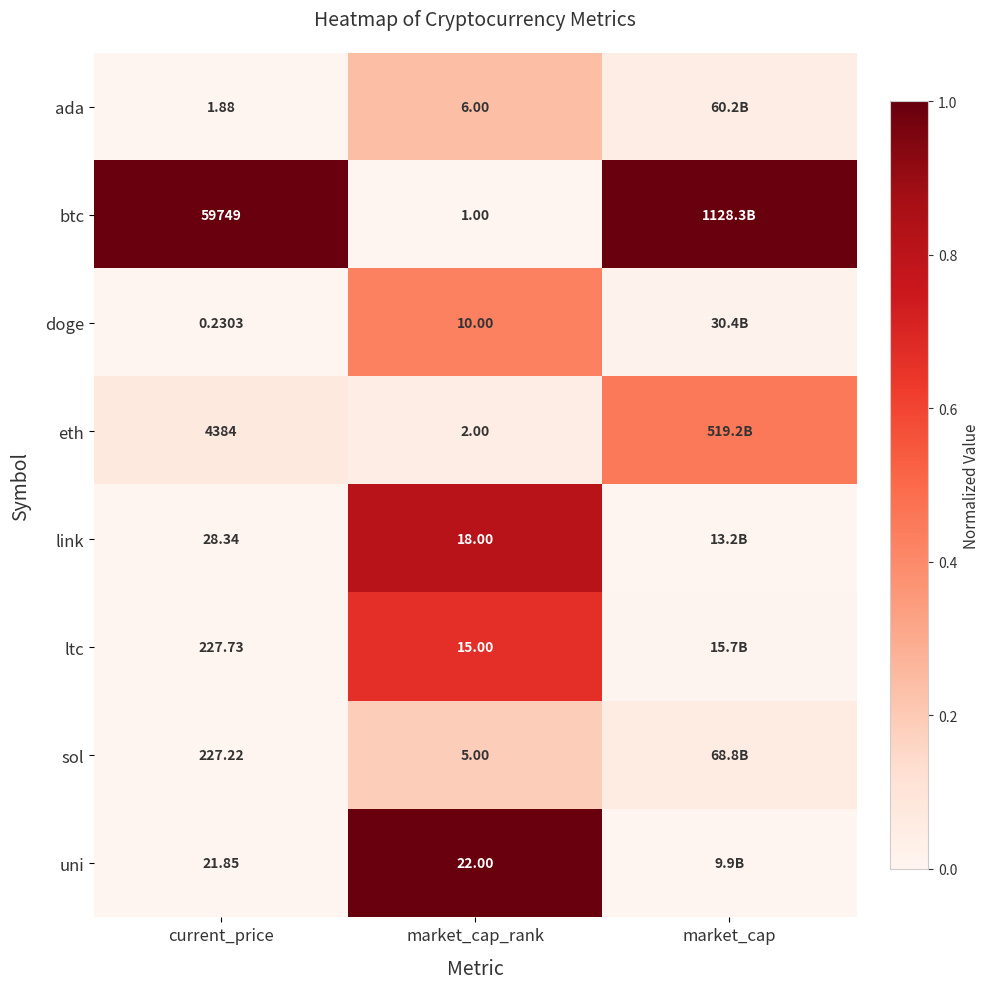

Rank the series at current_price from lowest to highest value.

doge, ada, uni, link, sol, ltc, eth, btc